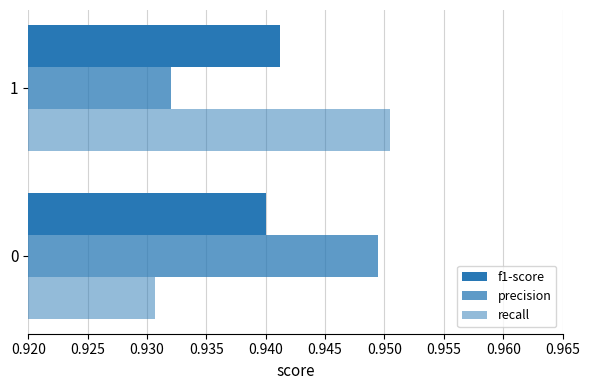

Rank the series by their maximum value, from lowest to highest.

f1-score, precision, recall